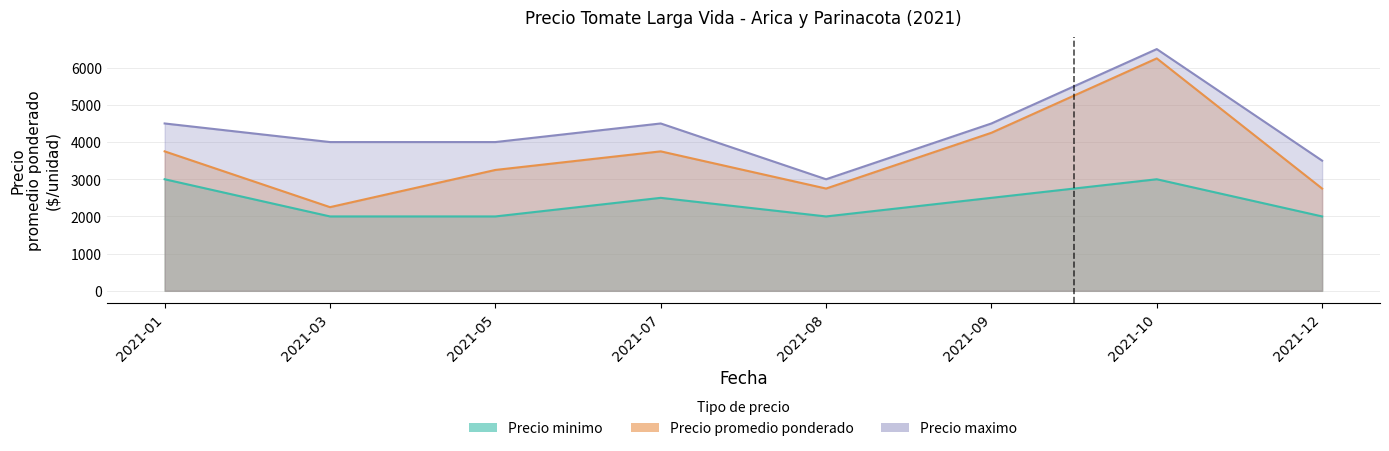

At how many categories does at least one series exceed 6271?

1